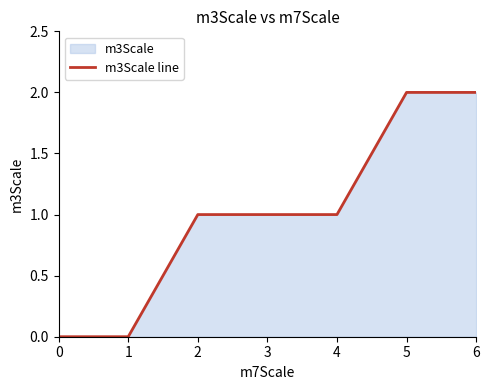

The chart shows a value of 0 at 1. True or false?

True